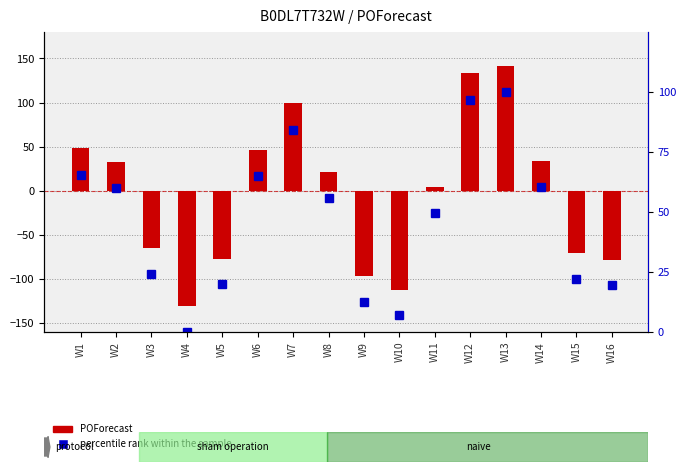

At how many categories does at least one series exceed -35?

16